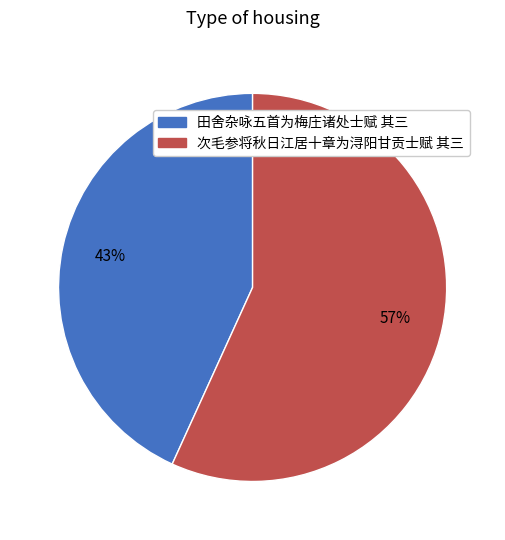

Rank the categories by value from highest to lowest.

次毛参将秋日江居十章为浔阳甘贡士赋 其三, 田舍杂咏五首为梅庄诸处士赋 其三